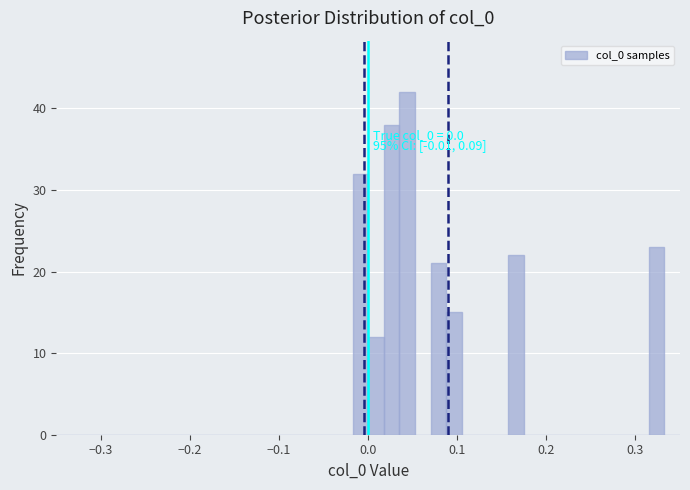

Read against the x-axis, roughly where is the centre of the tallest bar?

0.04